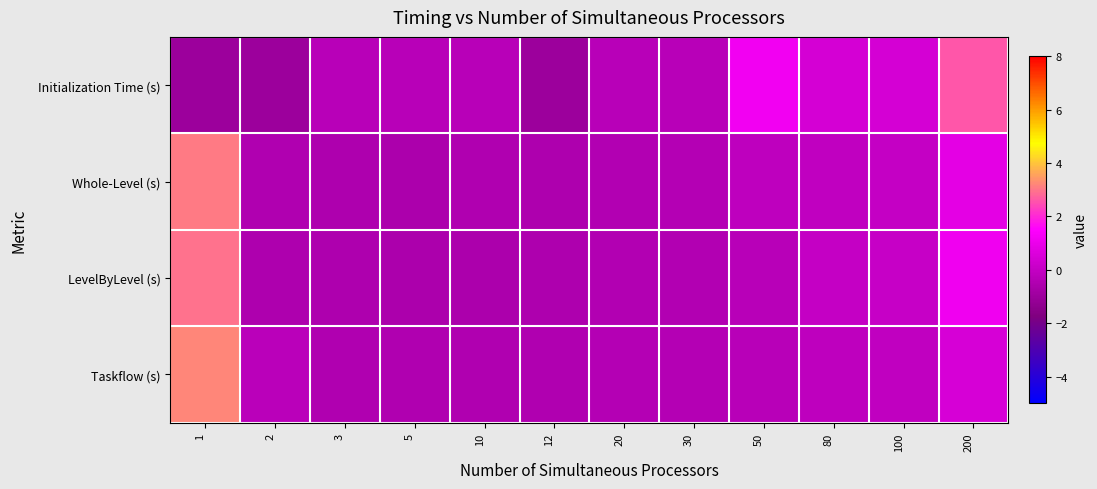

Between 1 and 12, which series saw the biggest shift?

Taskflow (s)